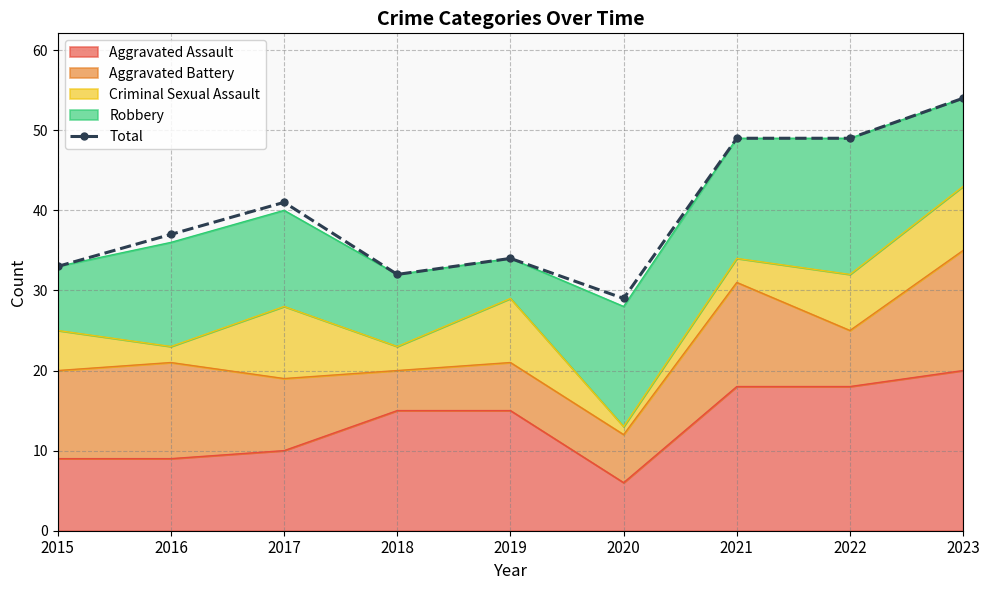

What is the value of the 6th point from the left?

29